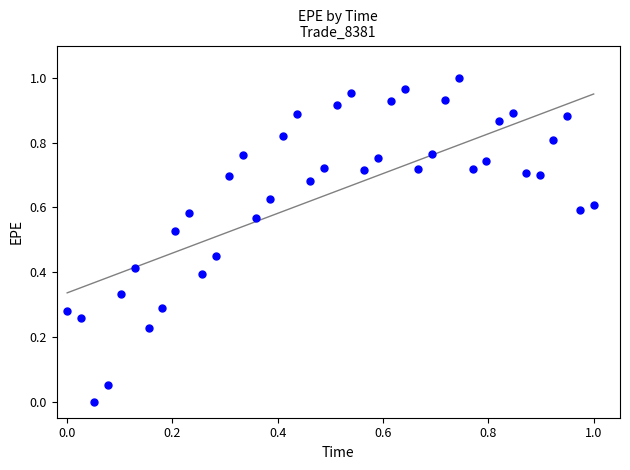

How many points are shown in the scatter plot?

40